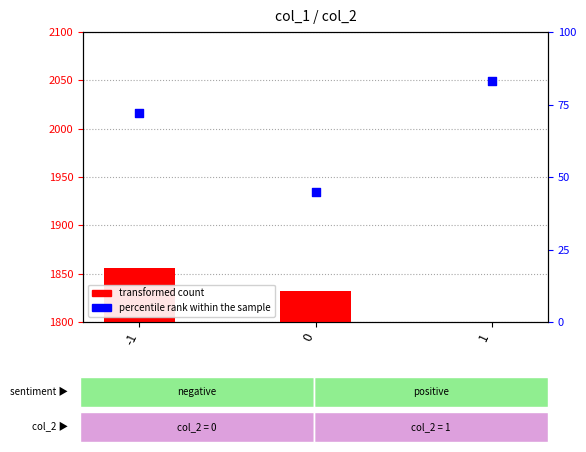

What are all the series names shown in the legend?

transformed count, percentile rank within the sample